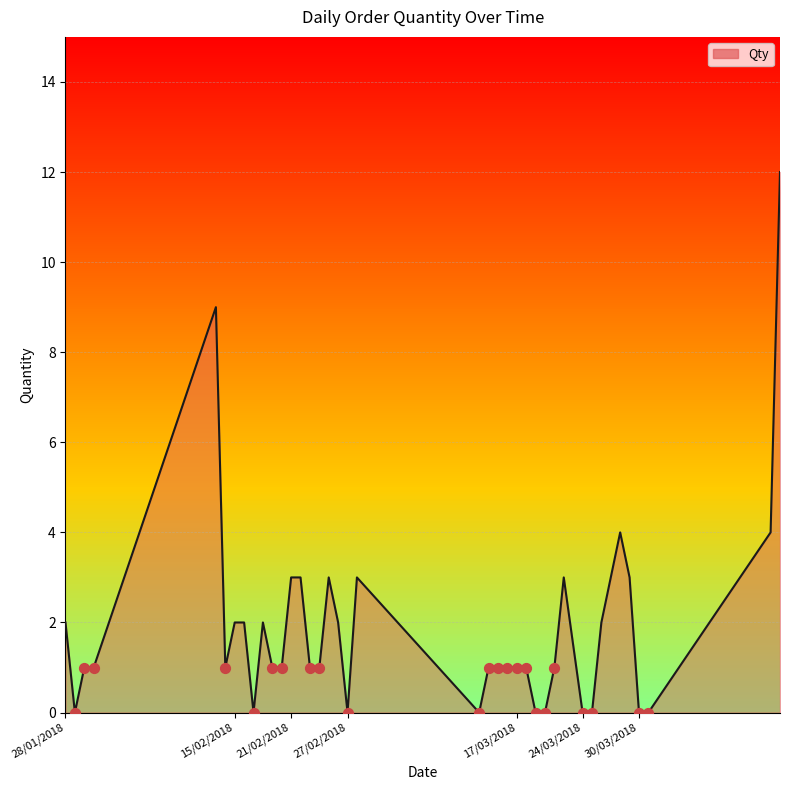

What is the difference between the maximum and minimum values?

12